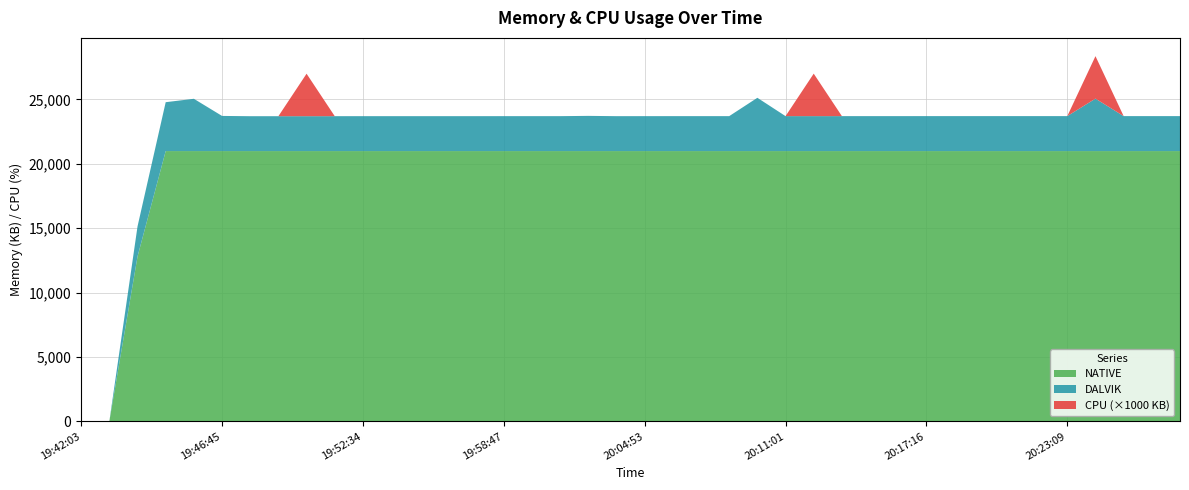

Reading right to left, extract all data points from this chart.

DALVIK: 20:27:58=2716.0	20:26:46=2716.0	20:25:30=2716.0	20:24:20=4074.0	20:23:09=2716.0	20:21:57=2716.0	20:20:47=2716.0	20:19:38=2716.0	20:18:25=2716.0	20:17:16=2716.0	20:16:00=2715.0	20:14:47=2715.0	20:13:32=2715.0	20:12:14=2715.0	20:11:01=2715.0	20:09:44=4139.0	20:08:29=2714.0	20:07:18=2714.0	20:06:07=2714.0	20:04:53=2713.0	20:03:43=2712.0	20:02:29=2734.0	20:01:17=2713.0	20:00:00=2713.0	19:58:47=2713.0	19:57:35=2712.0	19:56:20=2712.0	19:55:03=2712.0	19:53:48=2712.0	19:52:34=2712.0	19:51:23=2711.0	19:50:13=2710.0	19:48:57=2709.0	19:47:42=2709.0	19:46:45=2730.0	19:45:47=4062.0	19:44:50=3797.0	19:43:54=2336.0	19:42:58=0.0	19:42:03=0.0
NATIVE: 20:27:58=20992.0	20:26:46=20992.0	20:25:30=20992.0	20:24:20=20992.0	20:23:09=20992.0	20:21:57=20992.0	20:20:47=20992.0	20:19:38=20992.0	20:18:25=20992.0	20:17:16=20992.0	20:16:00=20992.0	20:14:47=20992.0	20:13:32=20992.0	20:12:14=20992.0	20:11:01=20992.0	20:09:44=20992.0	20:08:29=20992.0	20:07:18=20992.0	20:06:07=20992.0	20:04:53=20992.0	20:03:43=20992.0	20:02:29=20992.0	20:01:17=20992.0	20:00:00=20992.0	19:58:47=20992.0	19:57:35=20992.0	19:56:20=20992.0	19:55:03=20992.0	19:53:48=20992.0	19:52:34=20992.0	19:51:23=20992.0	19:50:13=20992.0	19:48:57=20992.0	19:47:42=20992.0	19:46:45=20992.0	19:45:47=20992.0	19:44:50=20992.0	19:43:54=12800.0	19:42:58=0.0	19:42:03=0.0
CPU: 20:27:58=0.0	20:26:46=0.0	20:25:30=0.0	20:24:20=3.3	20:23:09=0.0	20:21:57=0.0	20:20:47=0.0	20:19:38=0.0	20:18:25=0.0	20:17:16=0.0	20:16:00=0.0	20:14:47=0.0	20:13:32=0.0	20:12:14=3.3	20:11:01=0.0	20:09:44=0.0	20:08:29=0.0	20:07:18=0.0	20:06:07=0.0	20:04:53=0.0	20:03:43=0.0	20:02:29=0.0	20:01:17=0.0	20:00:00=0.0	19:58:47=0.0	19:57:35=0.0	19:56:20=0.0	19:55:03=0.0	19:53:48=0.0	19:52:34=0.0	19:51:23=0.0	19:50:13=3.3	19:48:57=0.0	19:47:42=0.0	19:46:45=0.0	19:45:47=0.0	19:44:50=0.0	19:43:54=0.0	19:42:58=0.0	19:42:03=0.0